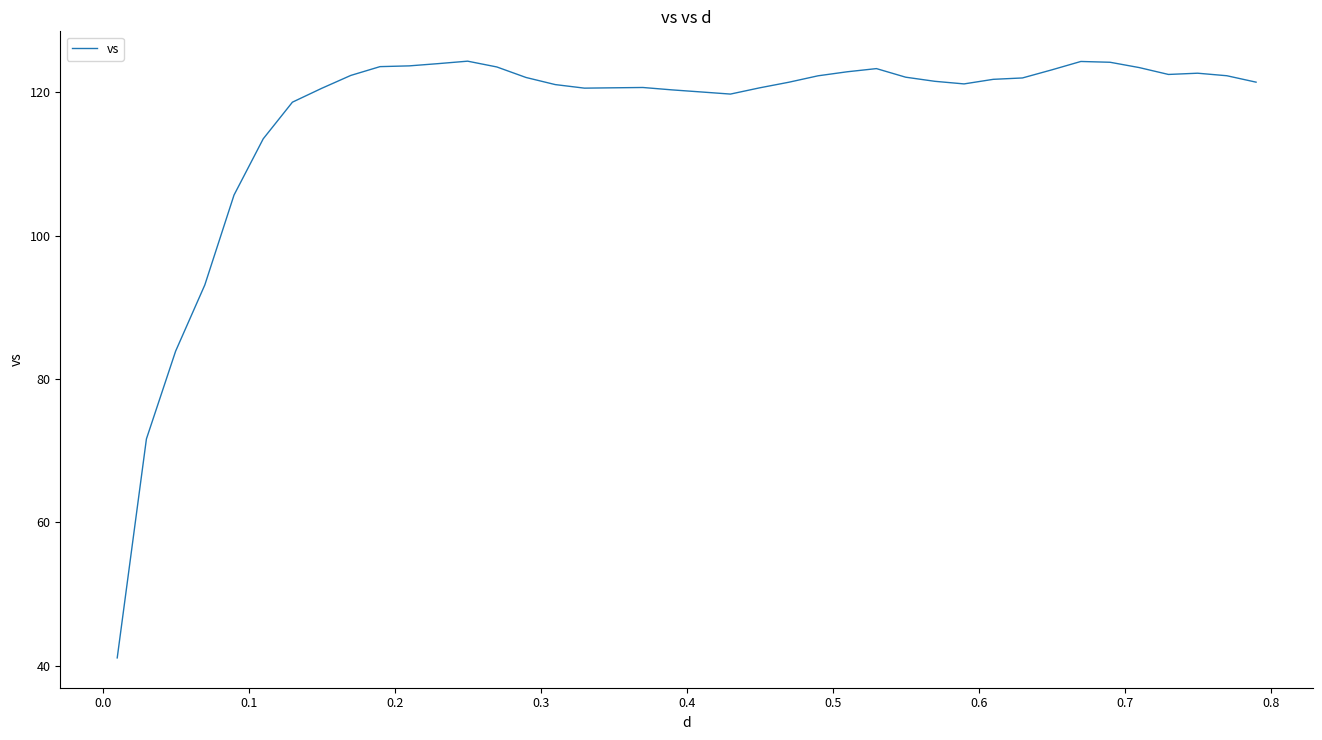

What is the maximum value shown in the chart?

124.3